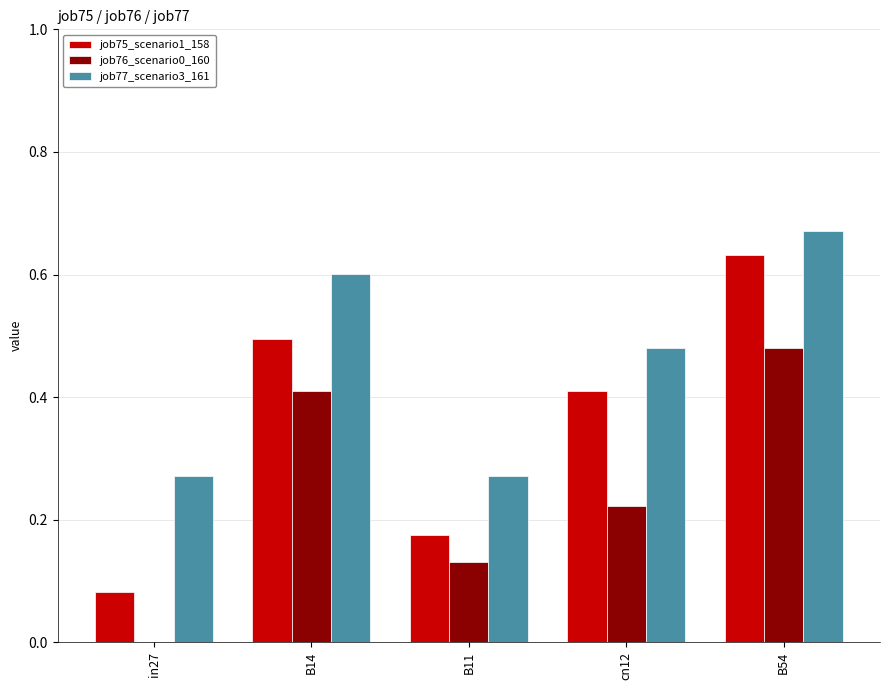

True or false: job75_scenario1_158 has a value of 0.4 at cn12.

True